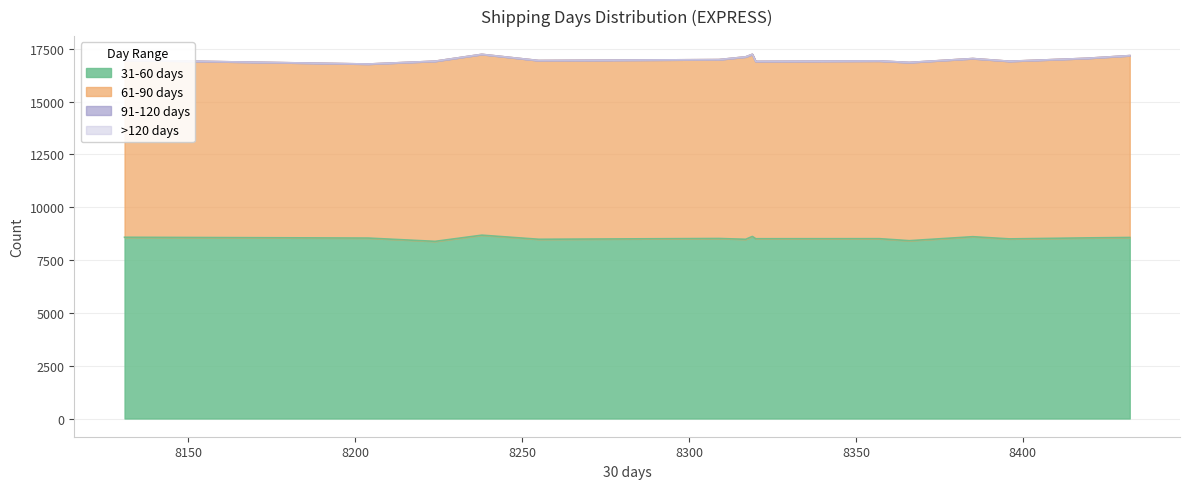

What is the spread (max minus min) of values at 8357?

8515